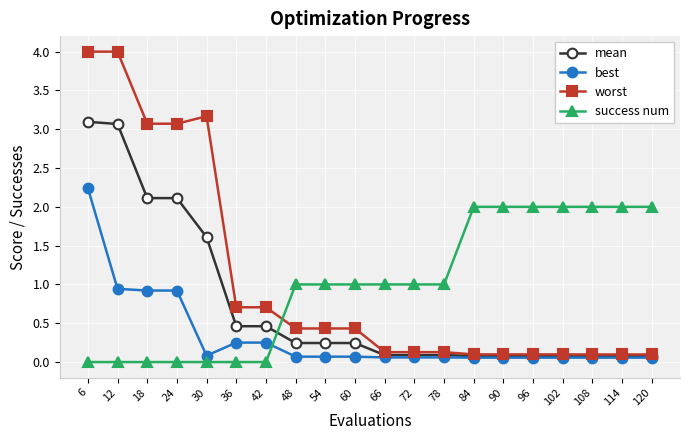

Does the chart display data point markers on the line(s)?

Yes